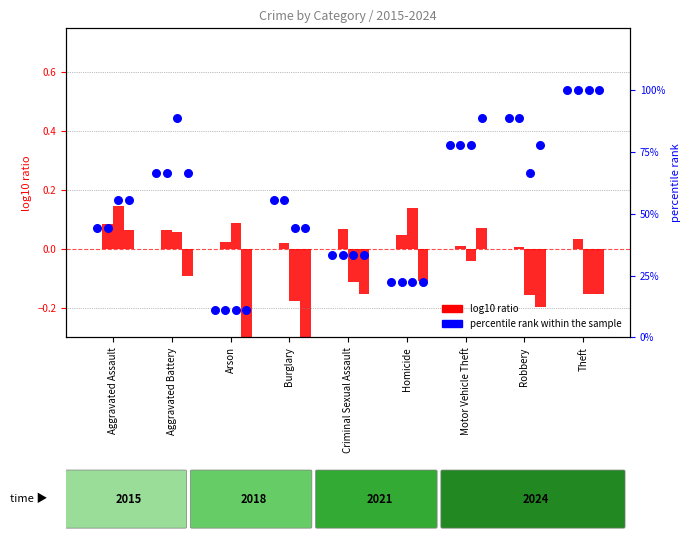

Which series reaches the minimum Y coordinate?

log10 ratio